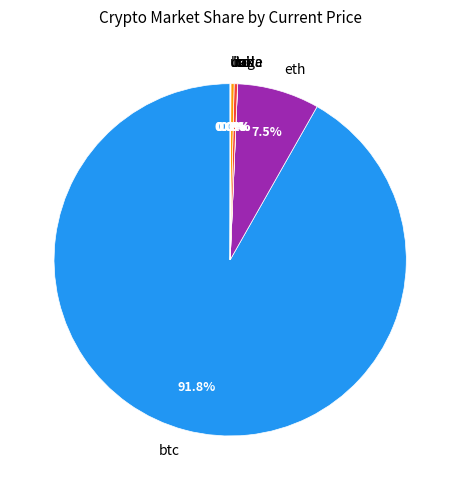

To the nearest percent, what is the difference between the largest and smallest slice percentages?

92%